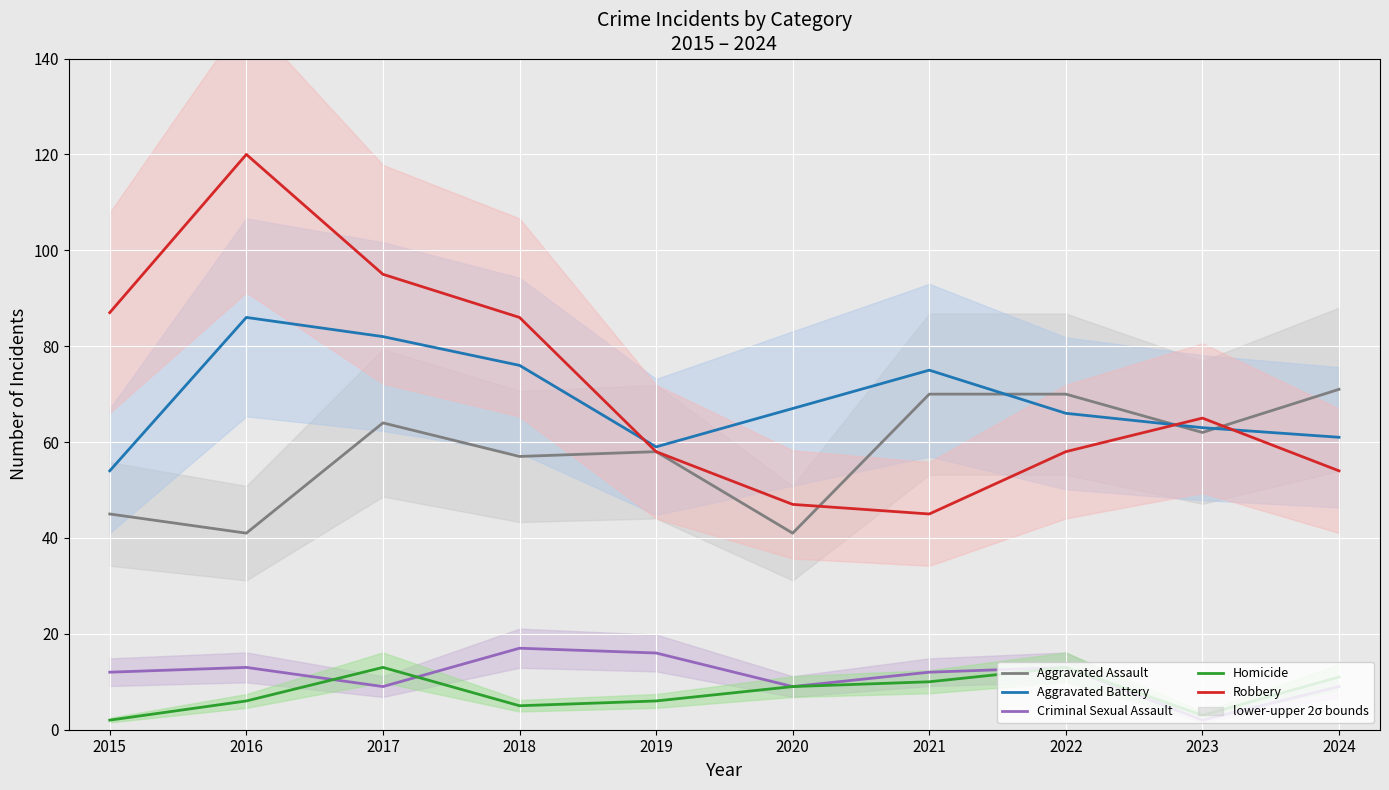

Rank the series by their maximum value, from highest to lowest.

Robbery, Aggravated Battery, Aggravated Assault, Criminal Sexual Assault, Homicide